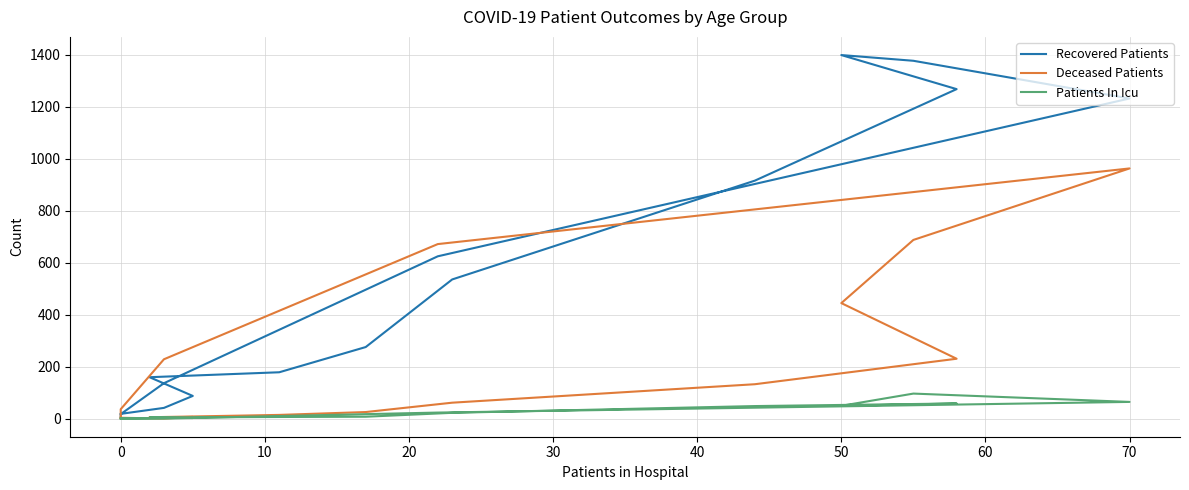

At which label does Recovered Patients first exceed 275?

50